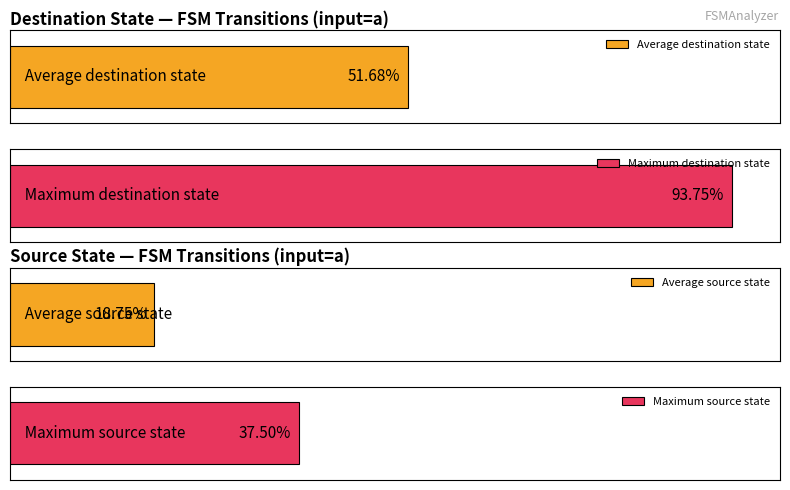

Which series has the largest range (max minus min)?

destination_state